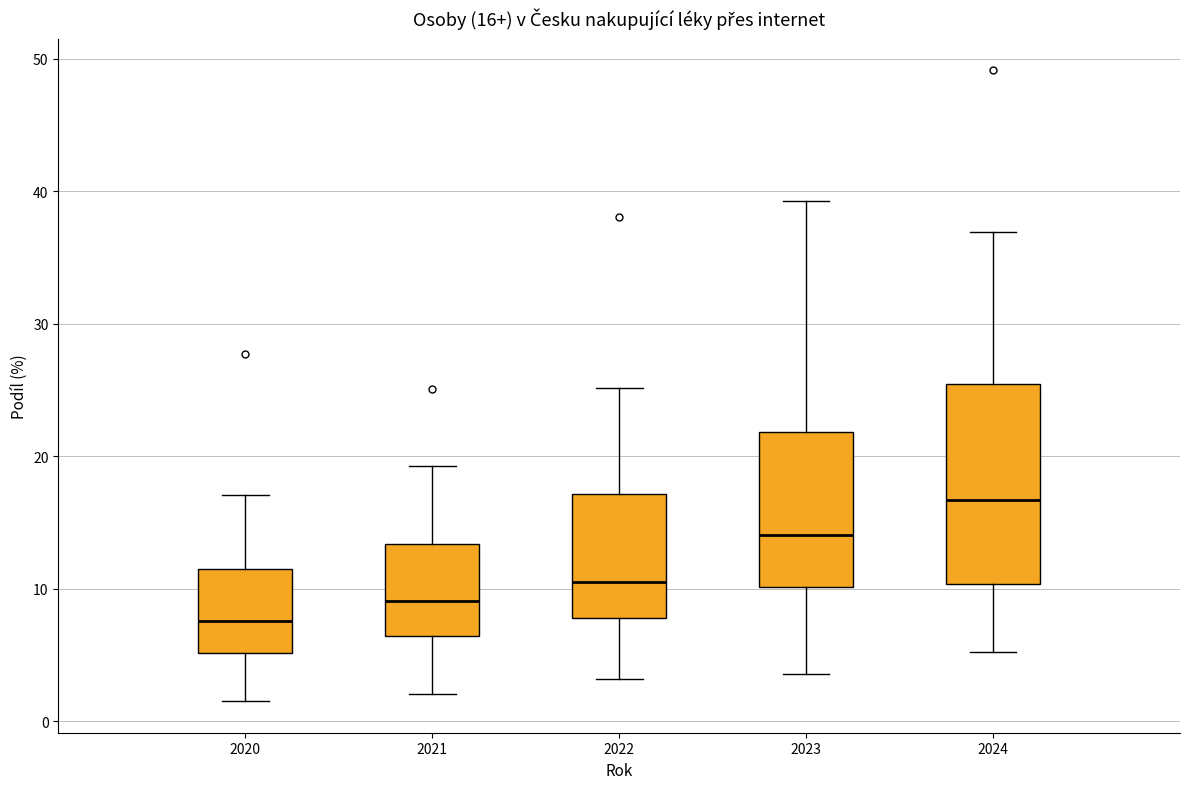

Comparing the boxes themselves (not the whiskers), which one is the tallest?

2024